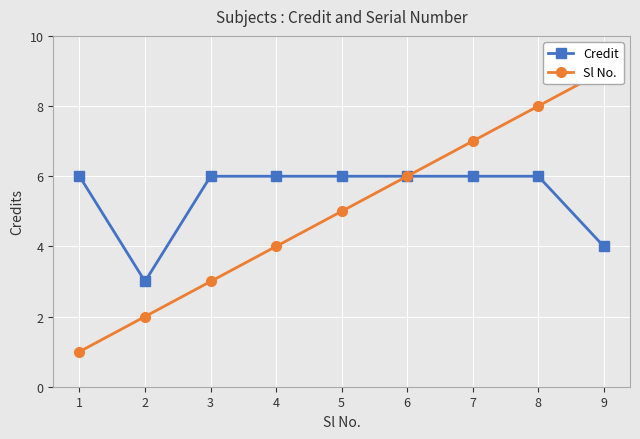

Read the Credit value at 2.

3